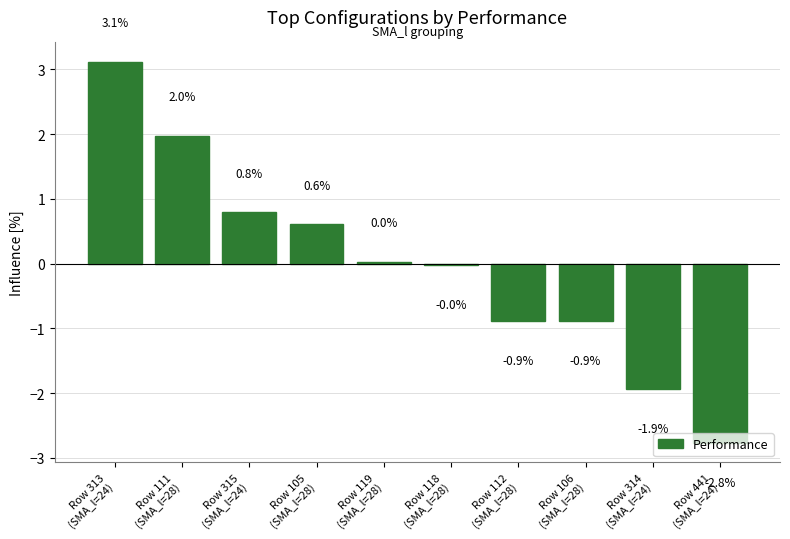

Which has a higher value, Row 112
(SMA_l=28) or Row 105
(SMA_l=28)?

Row 105
(SMA_l=28)